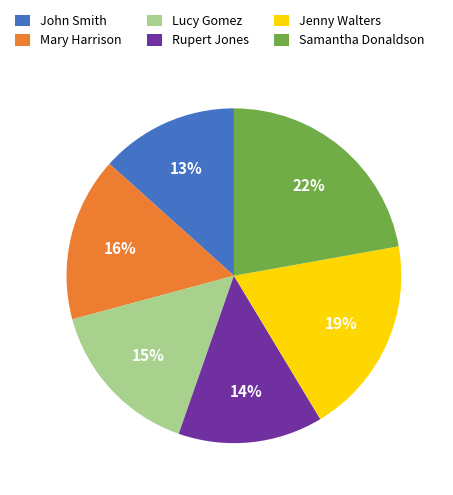

Between Mary Harrison and Rupert Jones, which is larger?

Mary Harrison